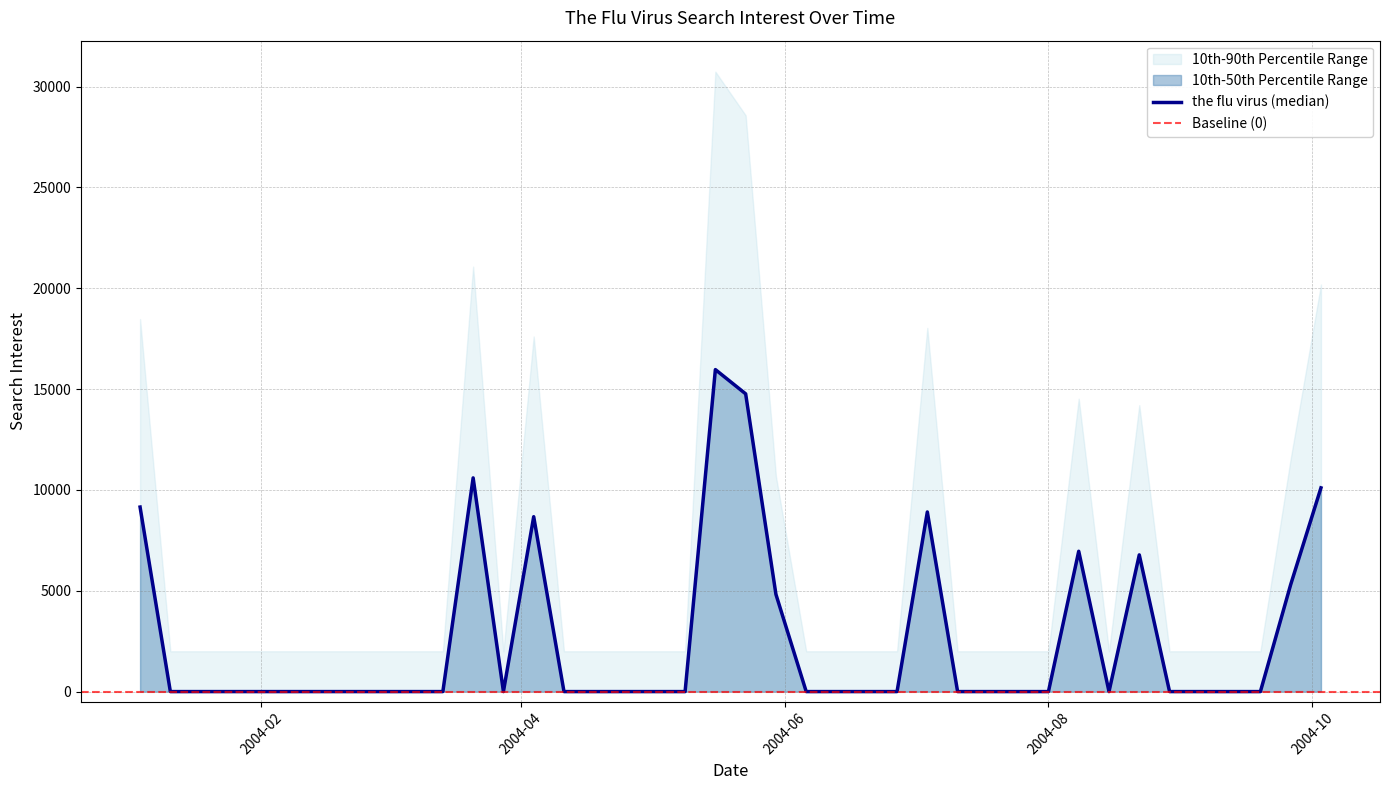

Rank the categories by value from highest to lowest.

2004-05-16, 2004-05-23, 2004-03-21, 2004-10-03, 2004-01-04, 2004-07-04, 2004-04-04, 2004-08-08, 2004-08-22, 2004-09-26, 2004-05-30, 2004-01-11, 2004-01-18, 2004-01-25, 2004-02-01, 2004-02-08, 2004-02-15, 2004-02-22, 2004-02-29, 2004-03-07, 2004-03-14, 2004-03-28, 2004-04-11, 2004-04-18, 2004-04-25, 2004-05-02, 2004-05-09, 2004-06-06, 2004-06-13, 2004-06-20, 2004-06-27, 2004-07-11, 2004-07-18, 2004-07-25, 2004-08-01, 2004-08-15, 2004-08-29, 2004-09-05, 2004-09-12, 2004-09-19